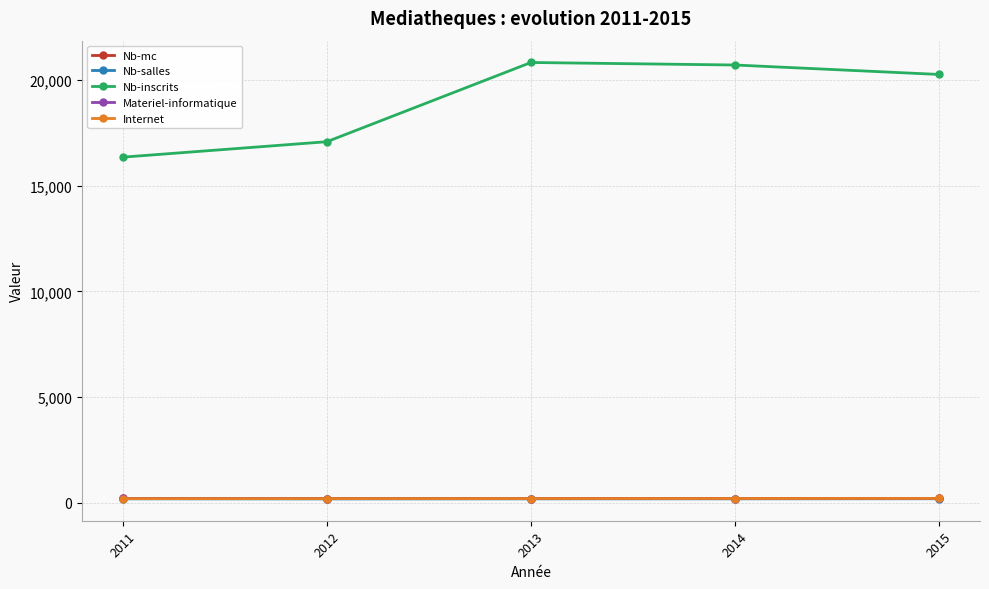

Reading right to left, transcribe all the data shown in this chart.

Nb-mc: 2015=216	2014=212	2013=211	2012=208	2011=215
Nb-salles: 2015=201	2014=197	2013=196	2012=193	2011=197
Nb-inscrits: 2015=20261	2014=20708	2013=20827	2012=17081	2011=16351
Materiel-informatique: 2015=216	2014=212	2013=211	2012=208	2011=215
Internet: 2015=216	2014=212	2013=211	2012=208	2011=207